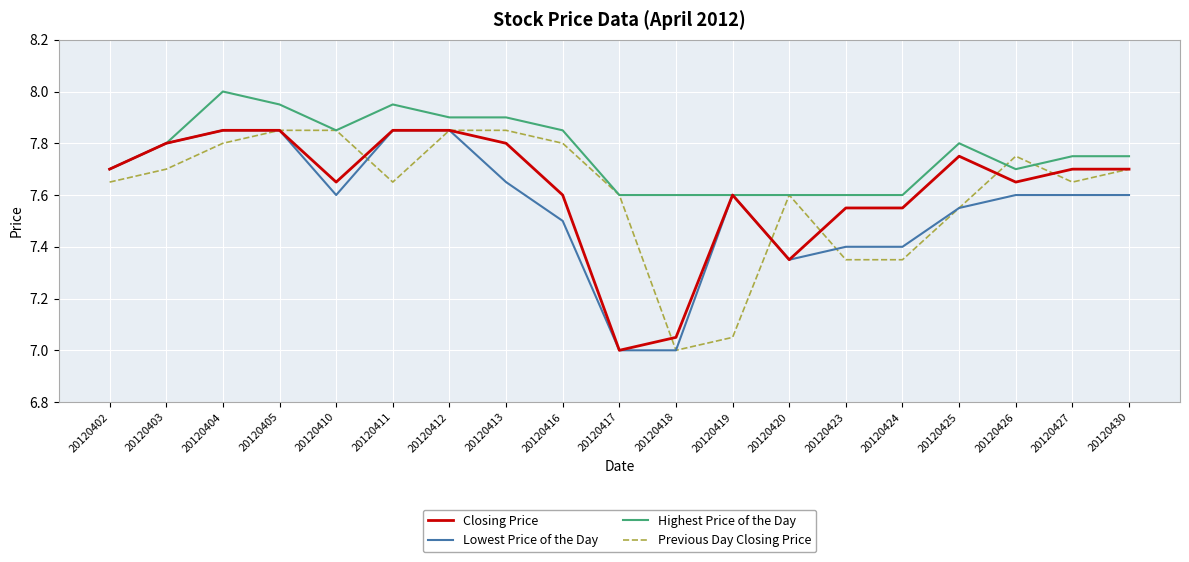

Which category has the highest value in the Highest Price of the Day series?

20120404